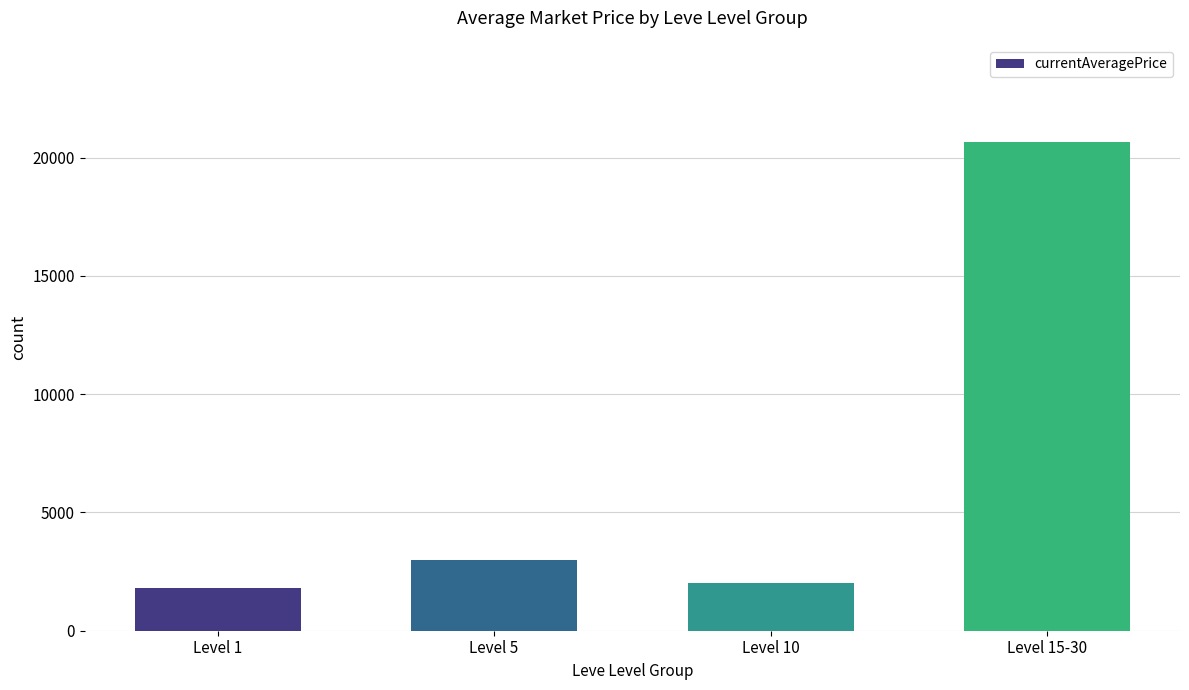

What is the change in value from Level 1 to Level 15-30?

+18823